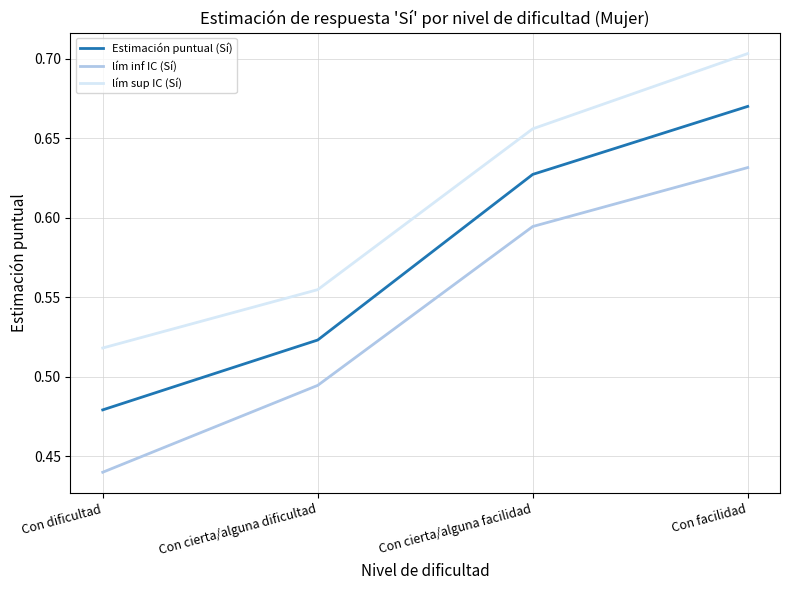

True or false: Estimación puntual (Sí) and lím sup IC (Sí) cross at least once.

False